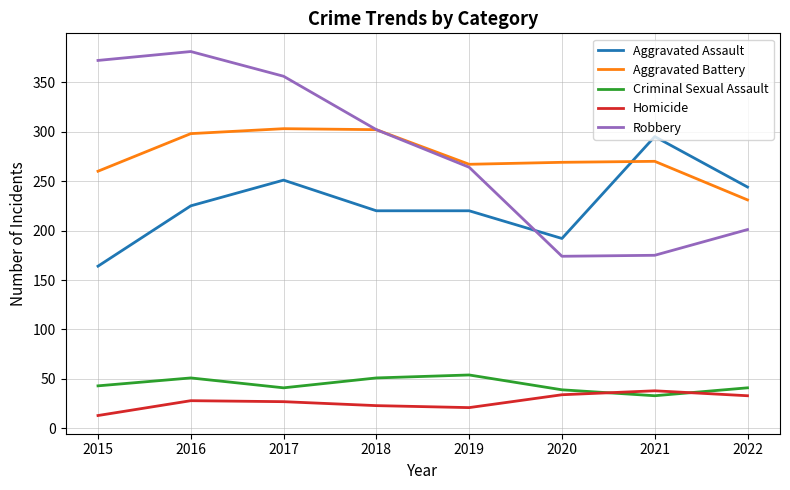

Which series changed the most between 2017 and 2022?

Robbery